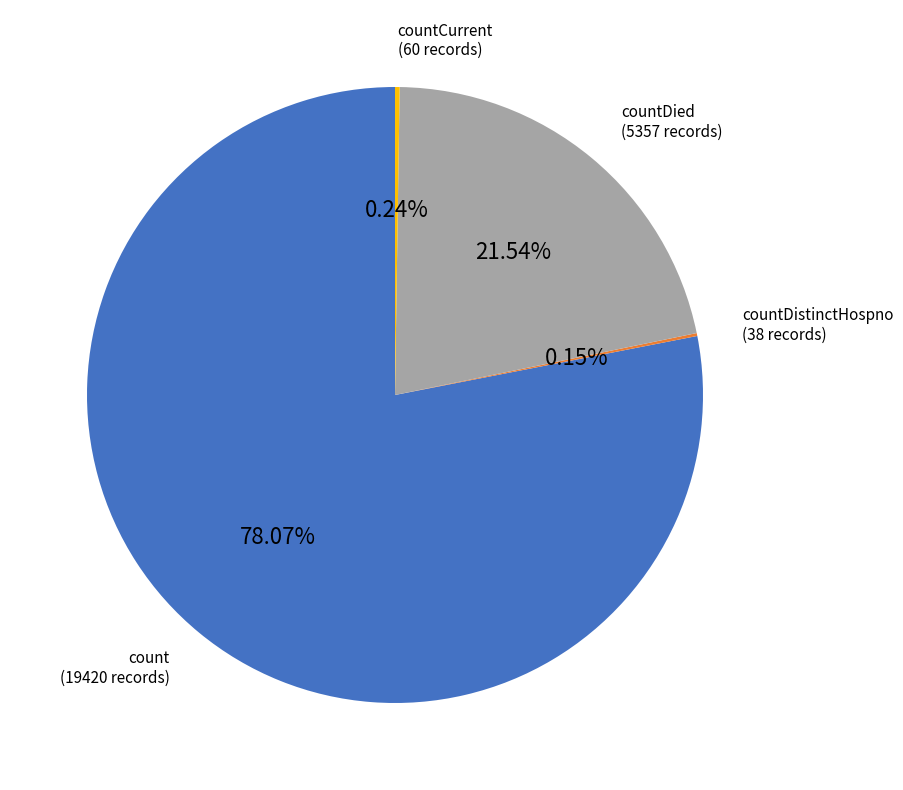

The count slice represents 68% of the pie. True or false?

False